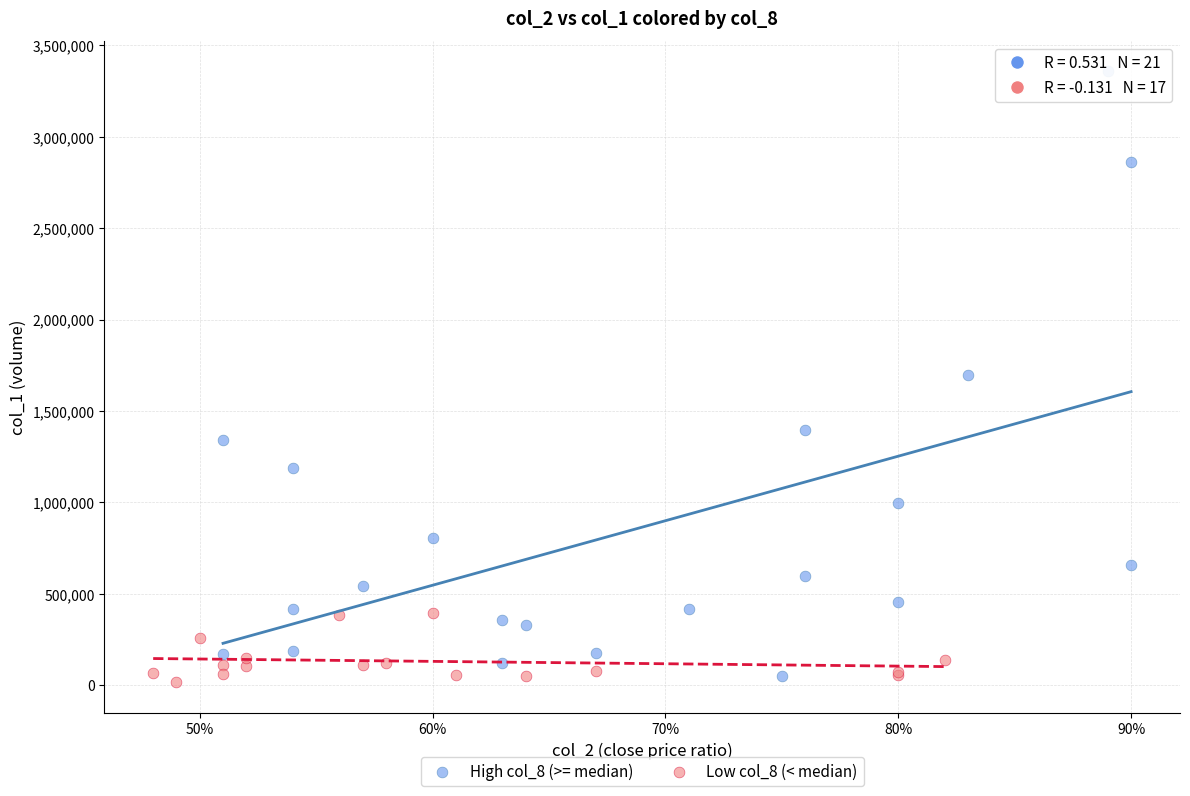

Which series has the largest Y range (max minus min)?

High col_8 (>= median)